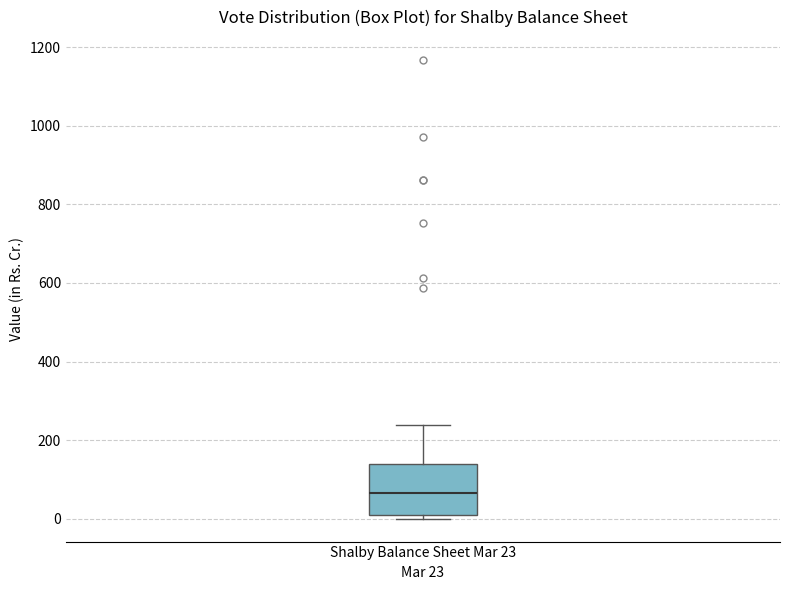

Read this box plot against the y-axis: the position of the median line, the range covered by the box, and the ends of both whiskers. The values are not printed on the chart, so give them approximately, as read against the axis.

median 60, box 0 to 140, whiskers 0 (just below the box's lower edge) to 240